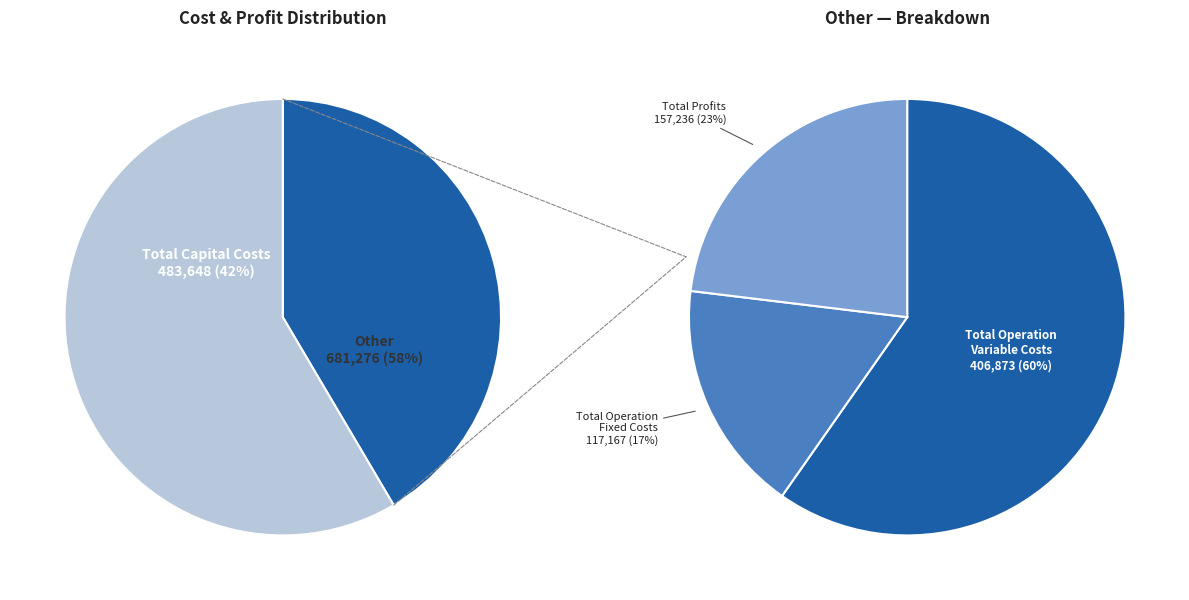

Rank the categories by value from lowest to highest.

Total Operation Fixed Costs, Total Profits, Total Operation Variable Costs, Total Capital Costs